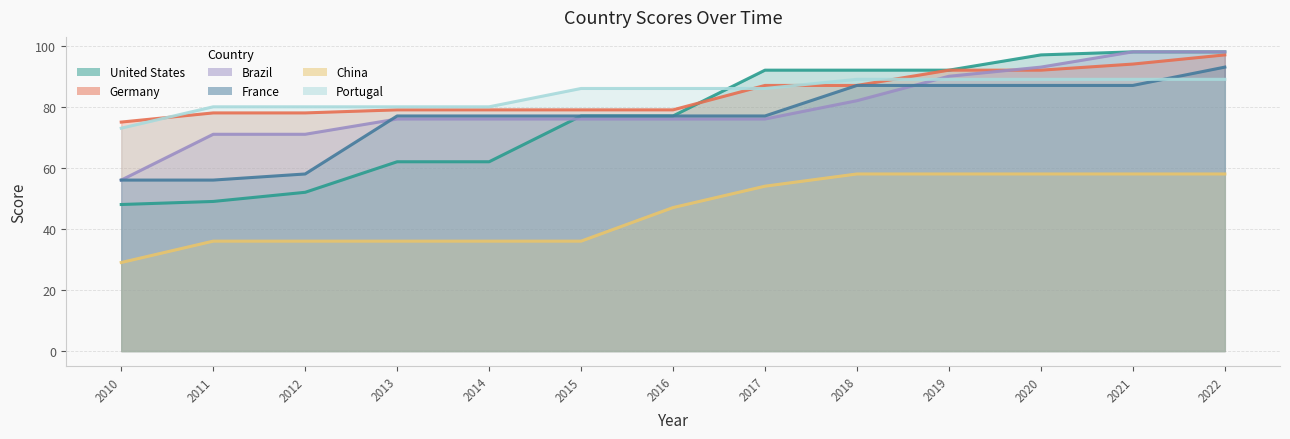

At which label does France first exceed 77?

2018